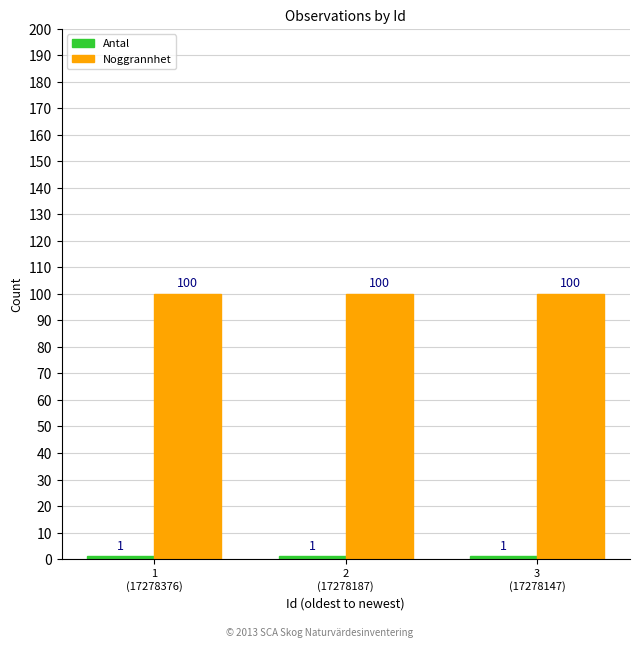

What is the sum of all Noggrannhet values?

300